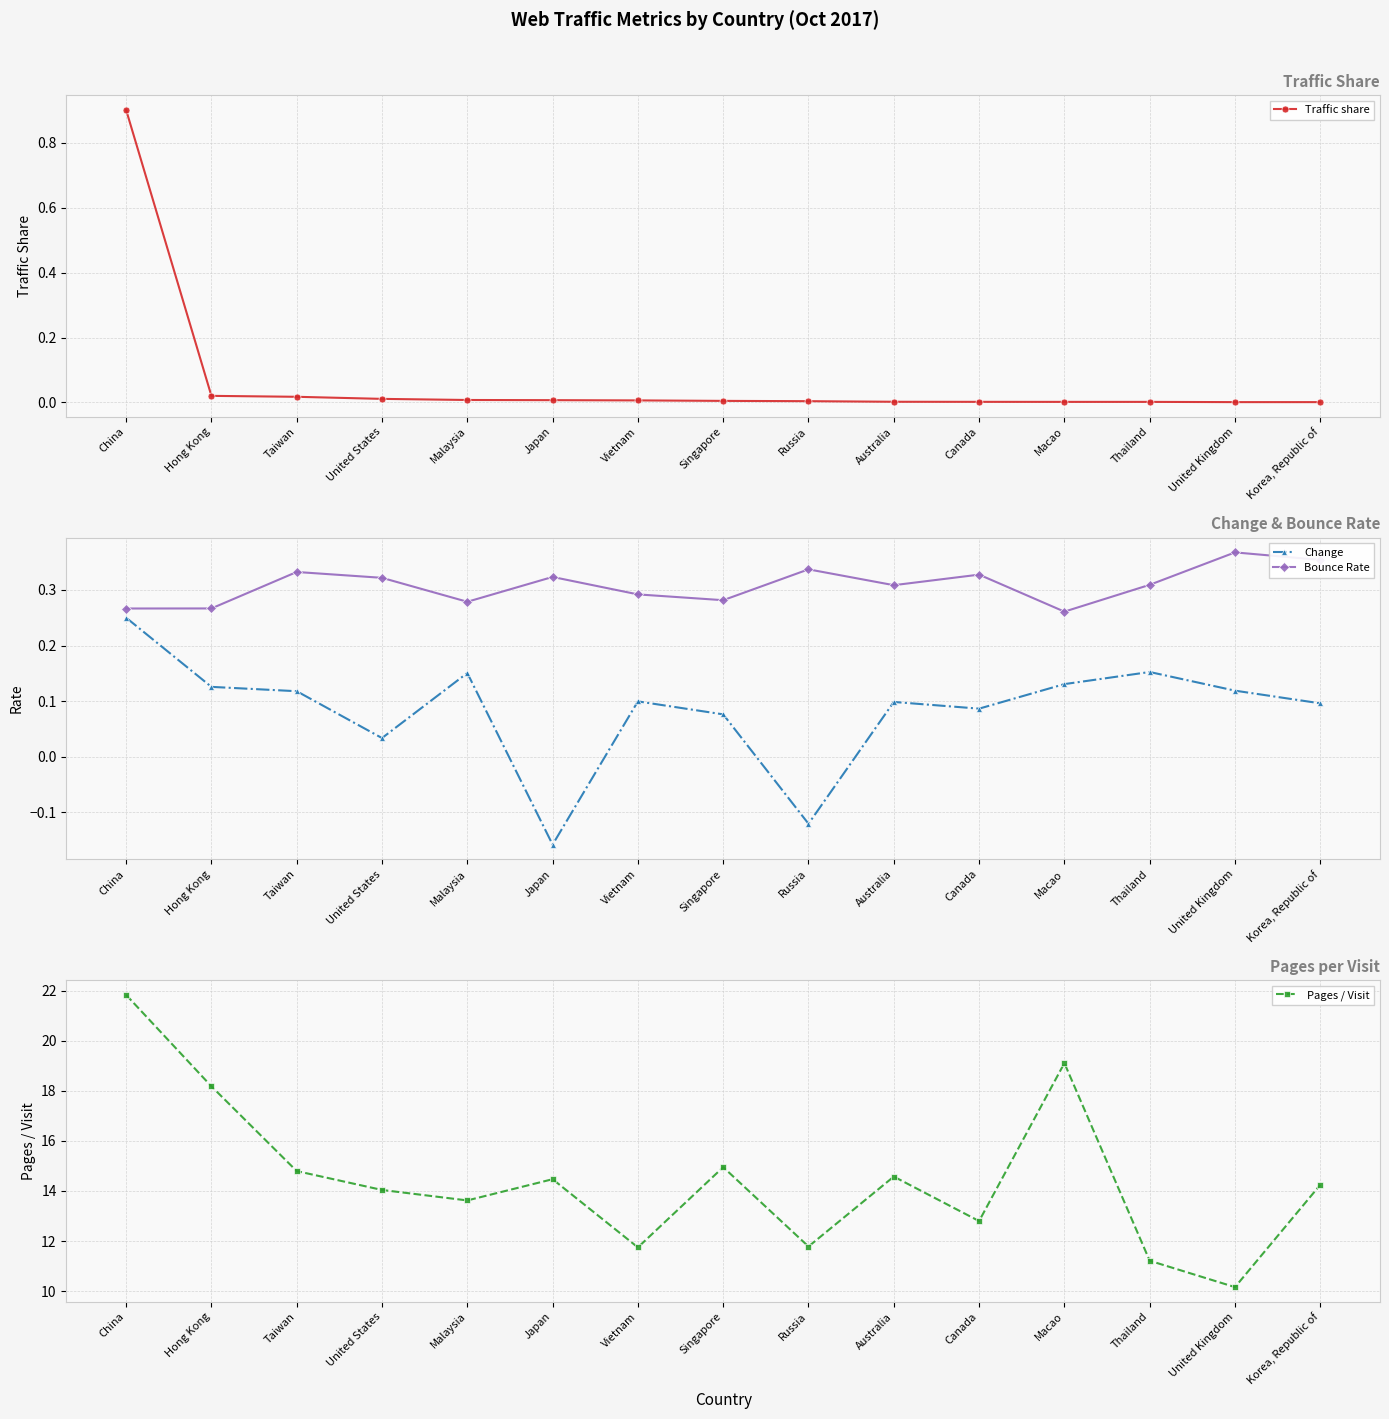

The value of Change at United Kingdom is 0.1. True or false?

True